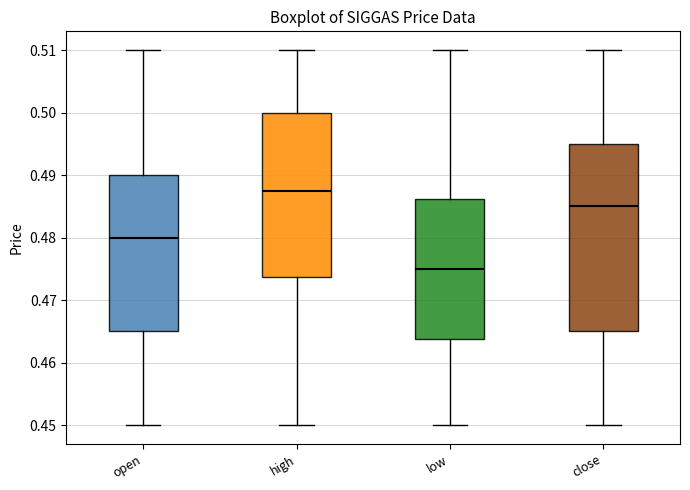

Which box is the tallest, from its lower edge to its upper edge?

close